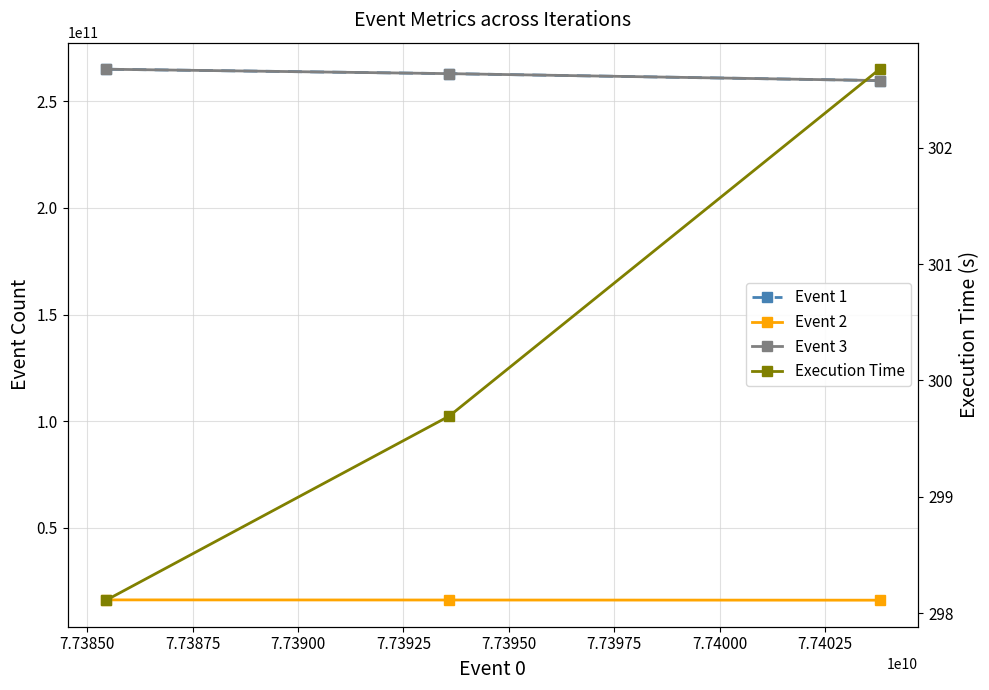

Between 7.73850 and 7.73875, which series saw the biggest shift?

Event 1